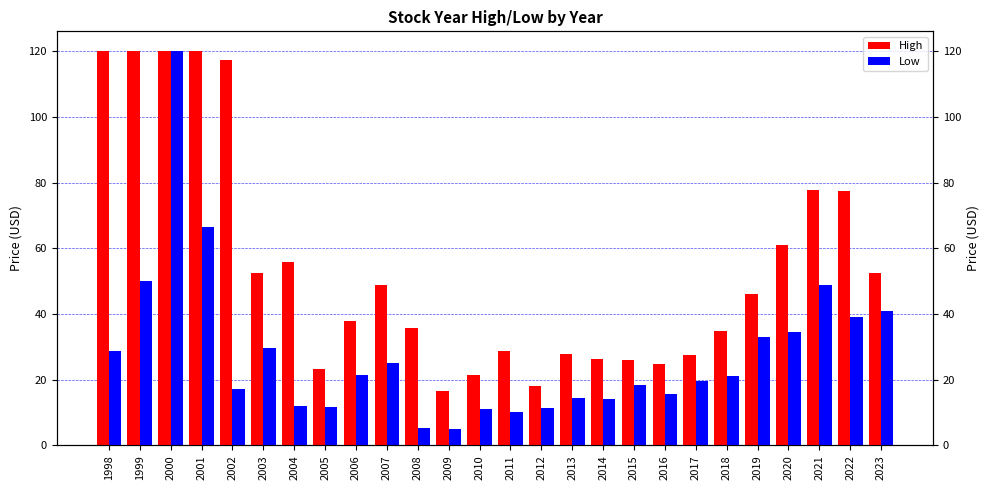

How many data points does each series have?

26